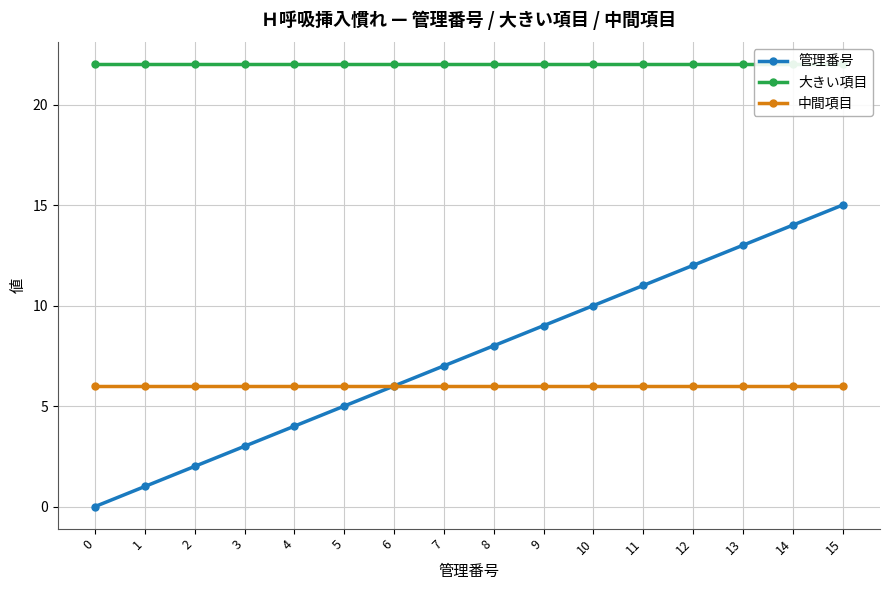

Reading right to left, extract all data points from this chart.

管理番号: 15	14	13	12	11	10	9	8	7	6	5	4	3	2	1	0
大きい項目: 22	22	22	22	22	22	22	22	22	22	22	22	22	22	22	22
中間項目: 6	6	6	6	6	6	6	6	6	6	6	6	6	6	6	6